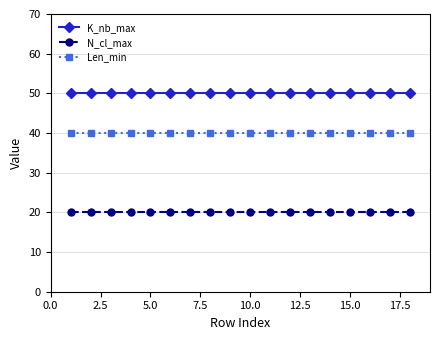

What is the greatest value displayed?

50